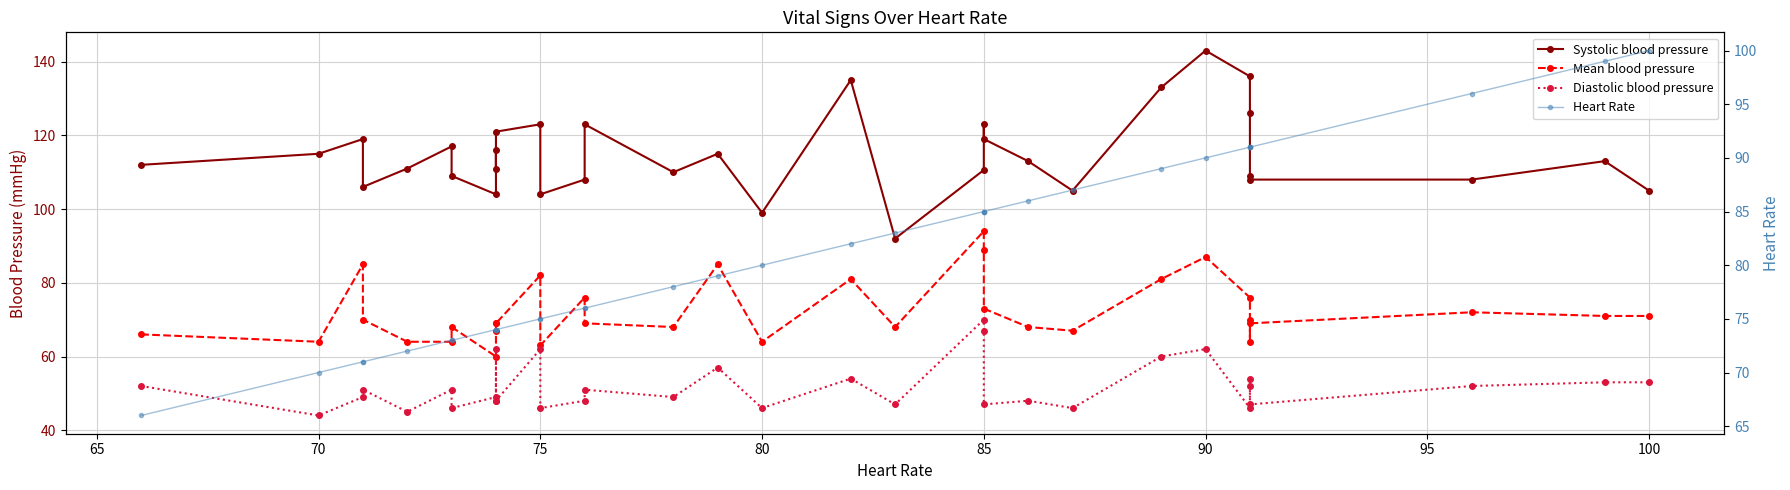

In Diastolic blood pressure, how many points are lower than both neighbors (excluding endpoints)?

11